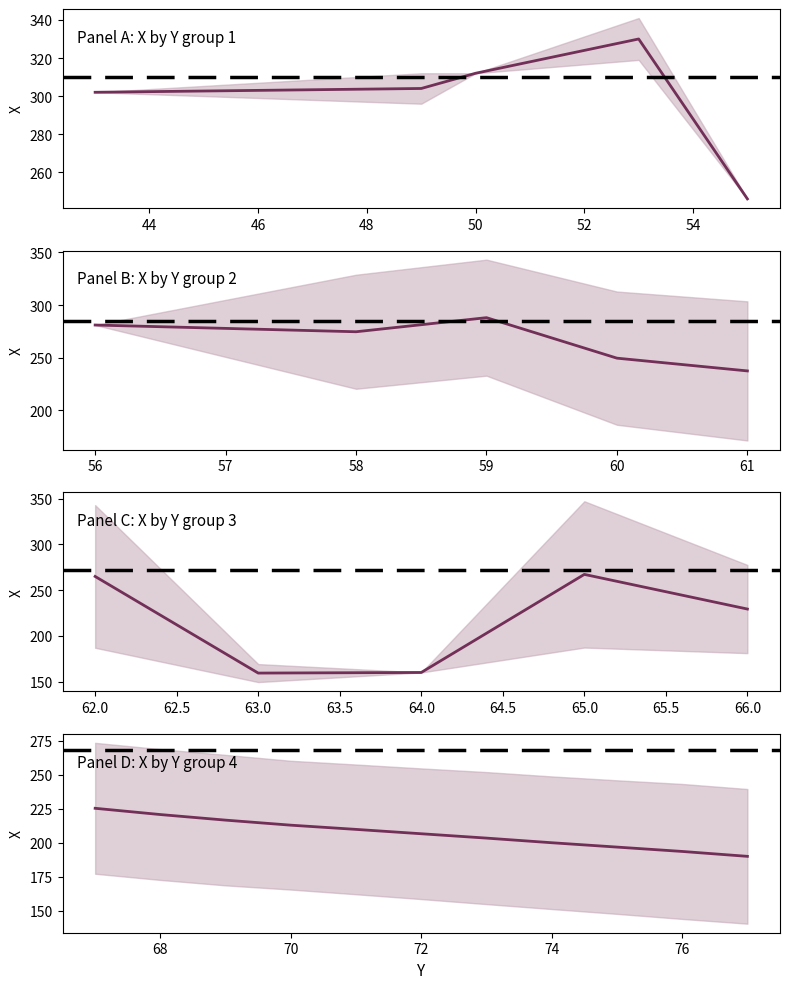

Where is the first local minimum for Upper CI?

4